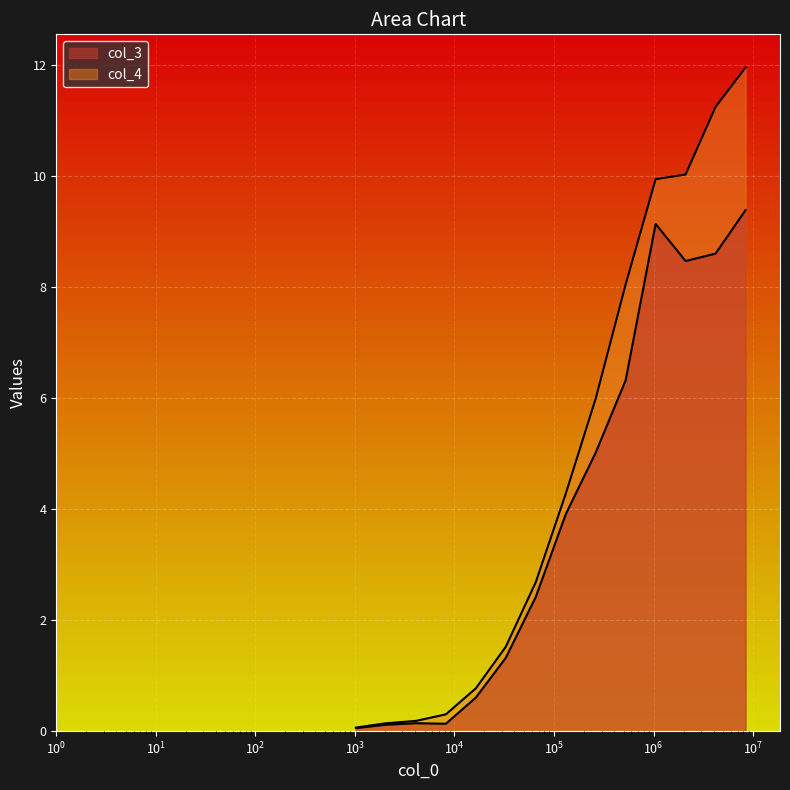

At how many categories does at least one series exceed 7?

5